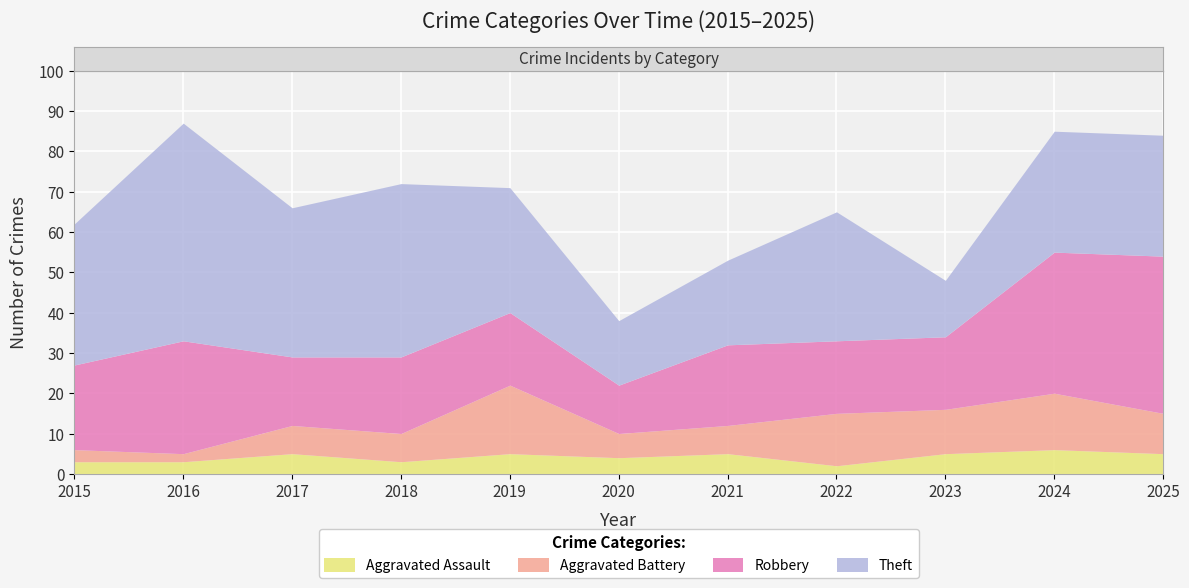

List the series in order of their overall mean, highest first.

Theft, Robbery, Aggravated Battery, Aggravated Assault